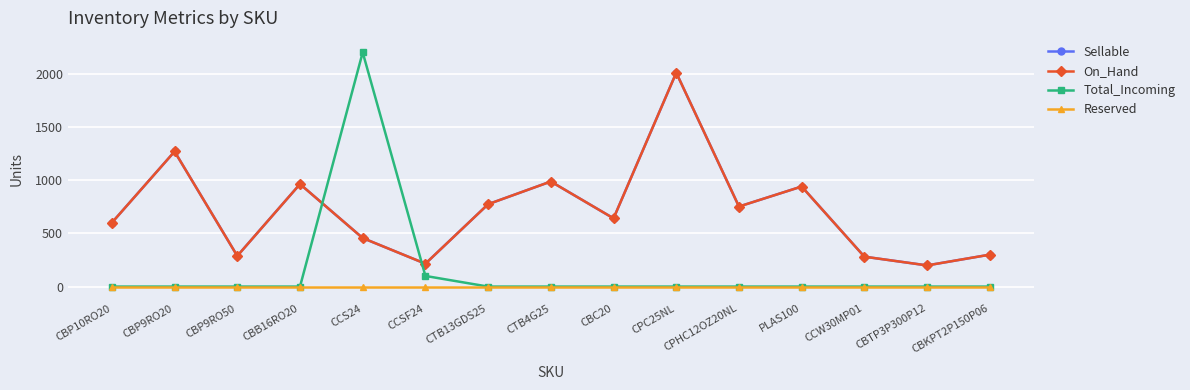

What position from the right is CCS24?

11